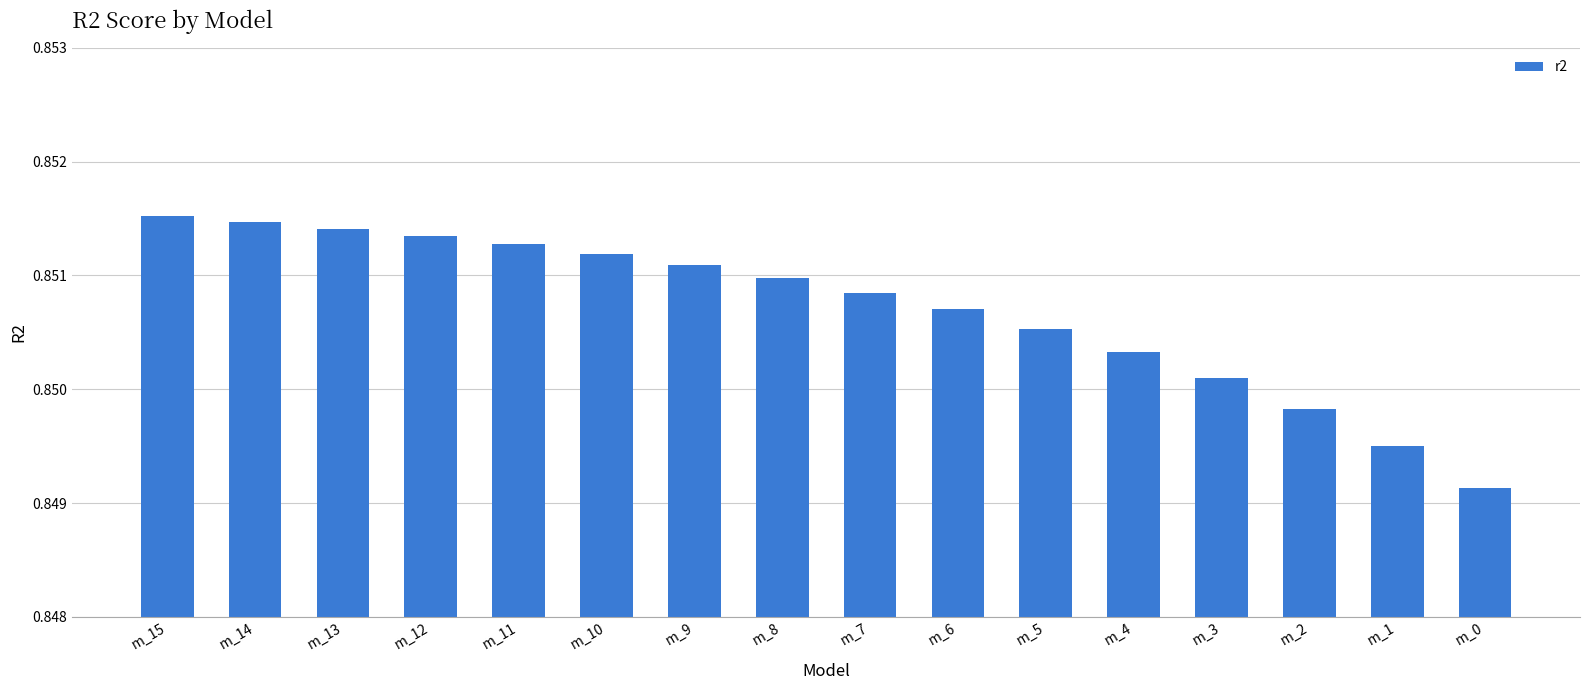

Between m_2 and m_4, which is larger?

m_4